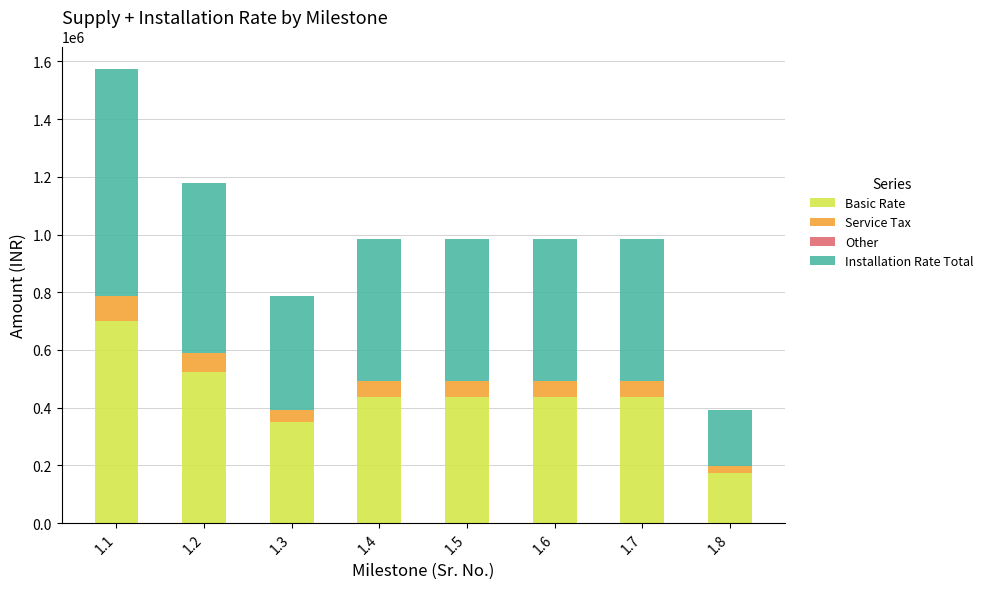

What is the minimum value for Basic Rate?

175000